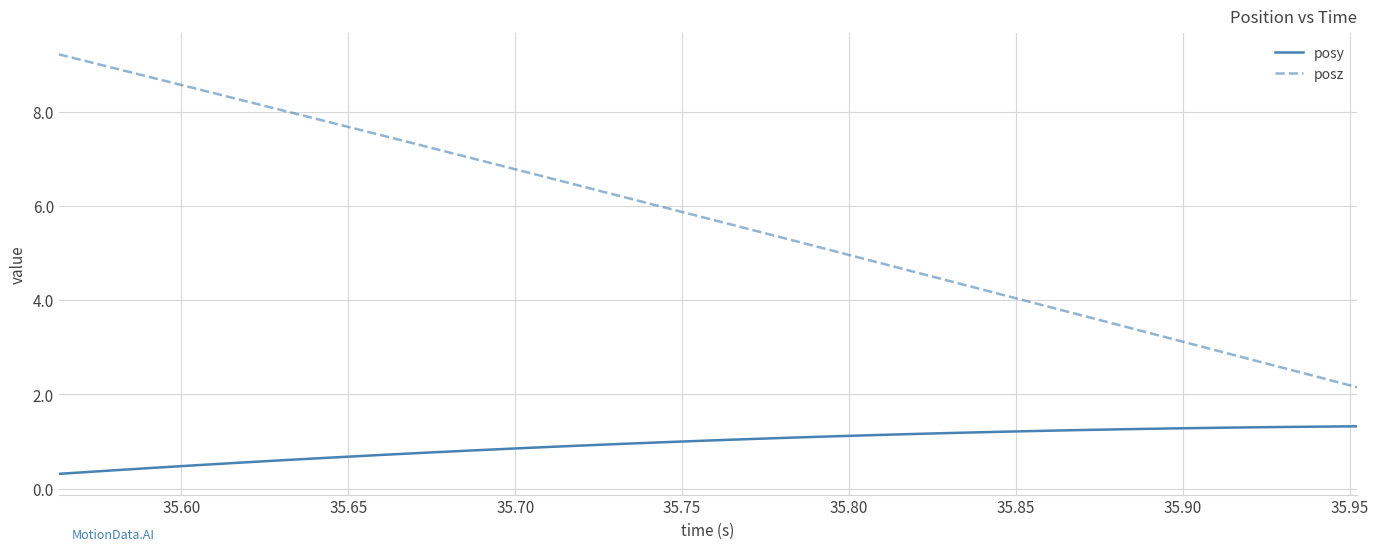

Is this an area chart (filled region under the line)?

No